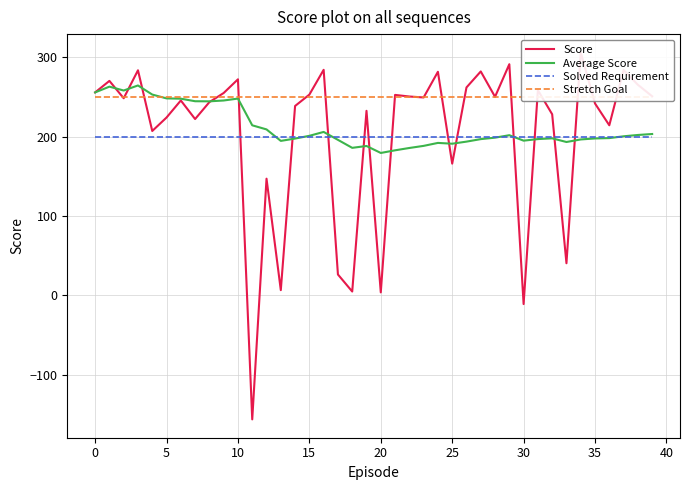

Does the chart display data point markers on the line(s)?

No